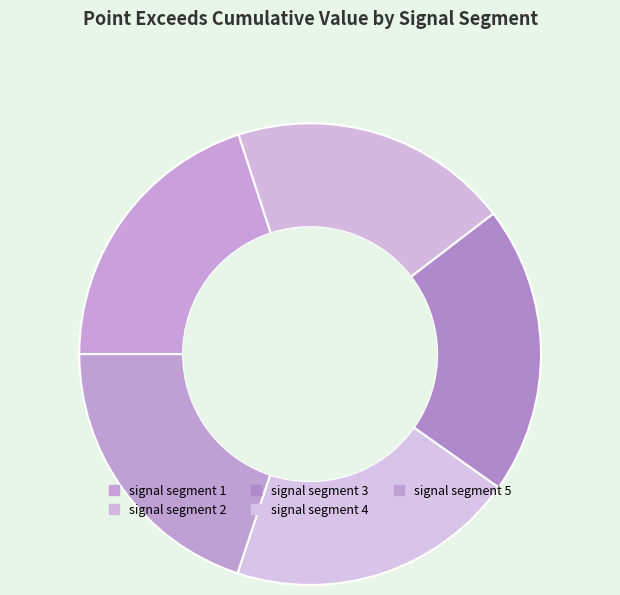

Count the number of slices in the pie.

5